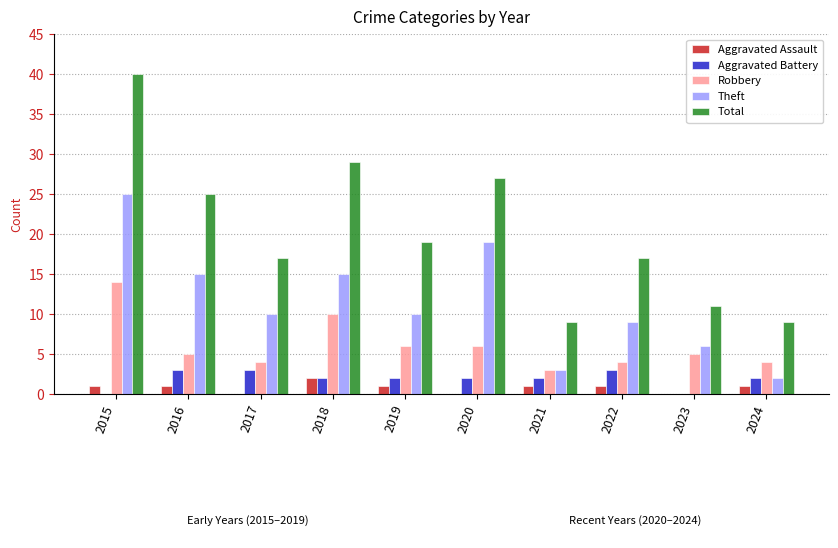

Reading left to right, what are all the values shown in this chart?

Aggravated Assault: 1	1	0	2	1	0	1	1	0	1
Aggravated Battery: 0	3	3	2	2	2	2	3	0	2
Robbery: 14	5	4	10	6	6	3	4	5	4
Theft: 25	15	10	15	10	19	3	9	6	2
Total: 40	25	17	29	19	27	9	17	11	9